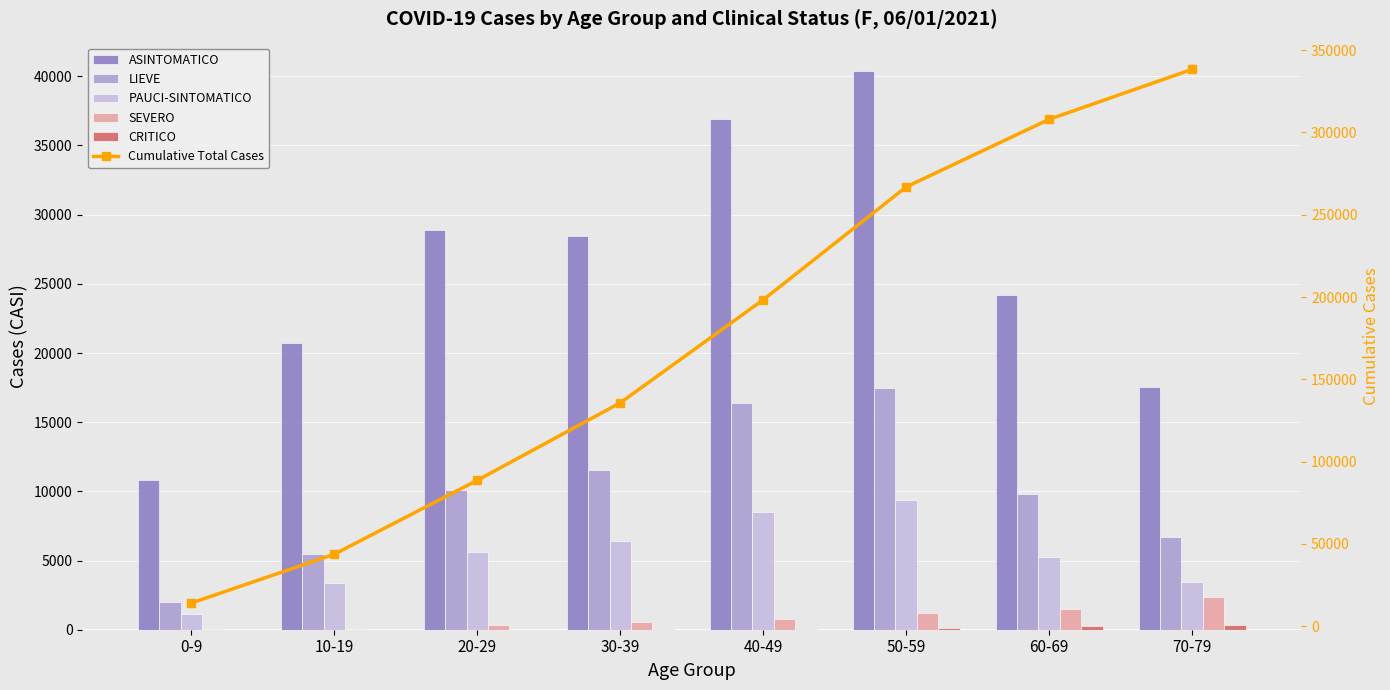

What are all the series names shown in the legend?

ASINTOMATICO, LIEVE, PAUCI-SINTOMATICO, SEVERO, CRITICO, Cumulative Total Cases